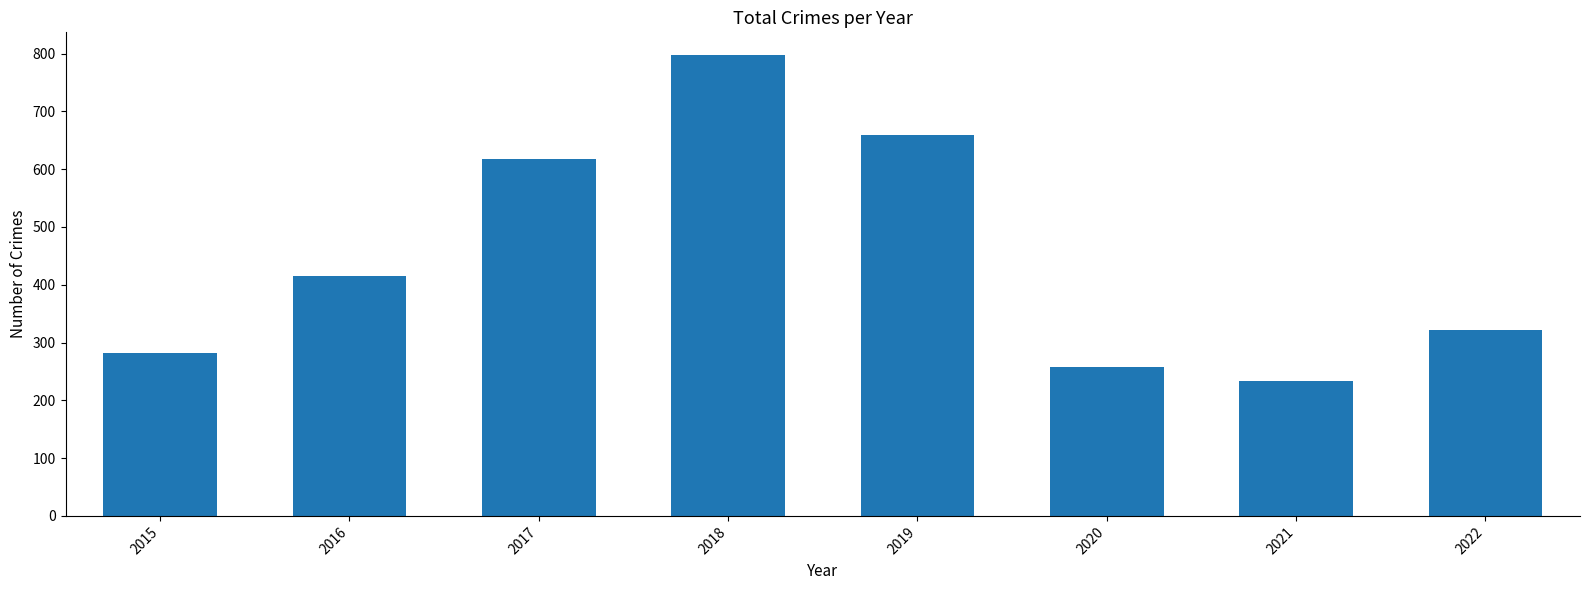

How many values are below 416?

4